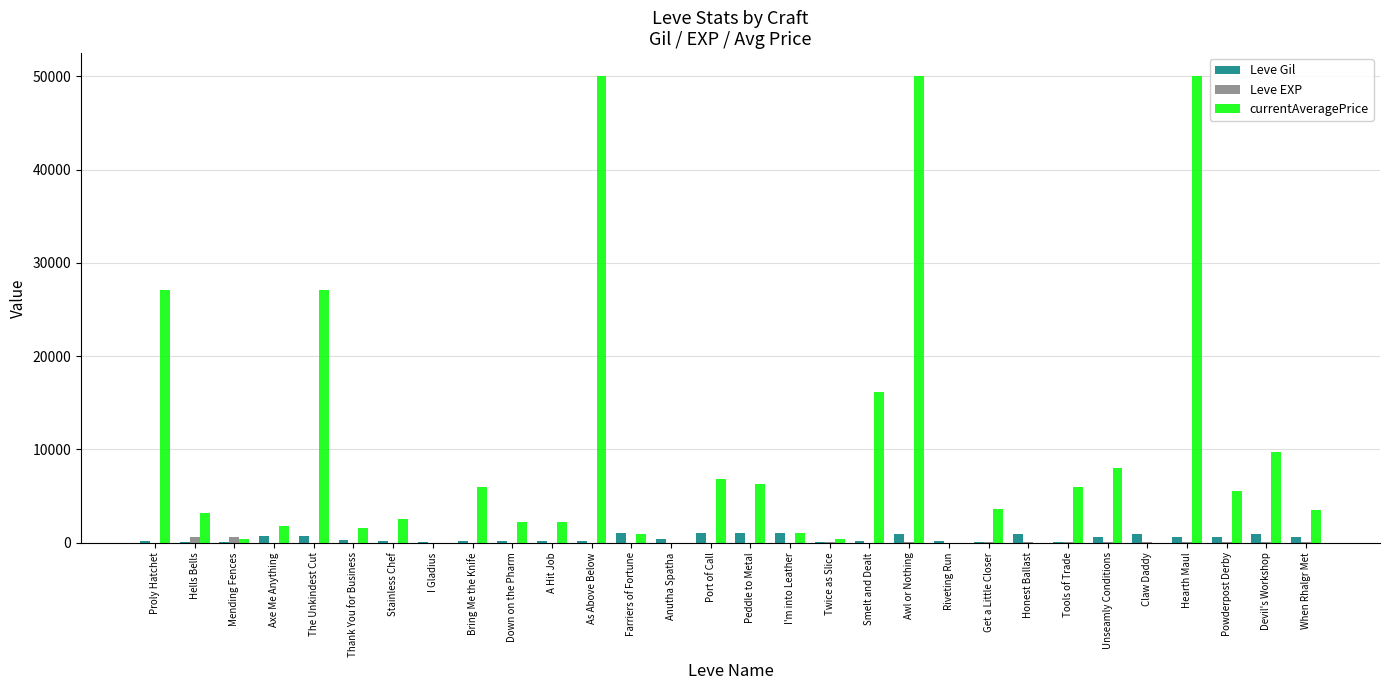

Which series has the largest total across all categories?

currentAveragePrice